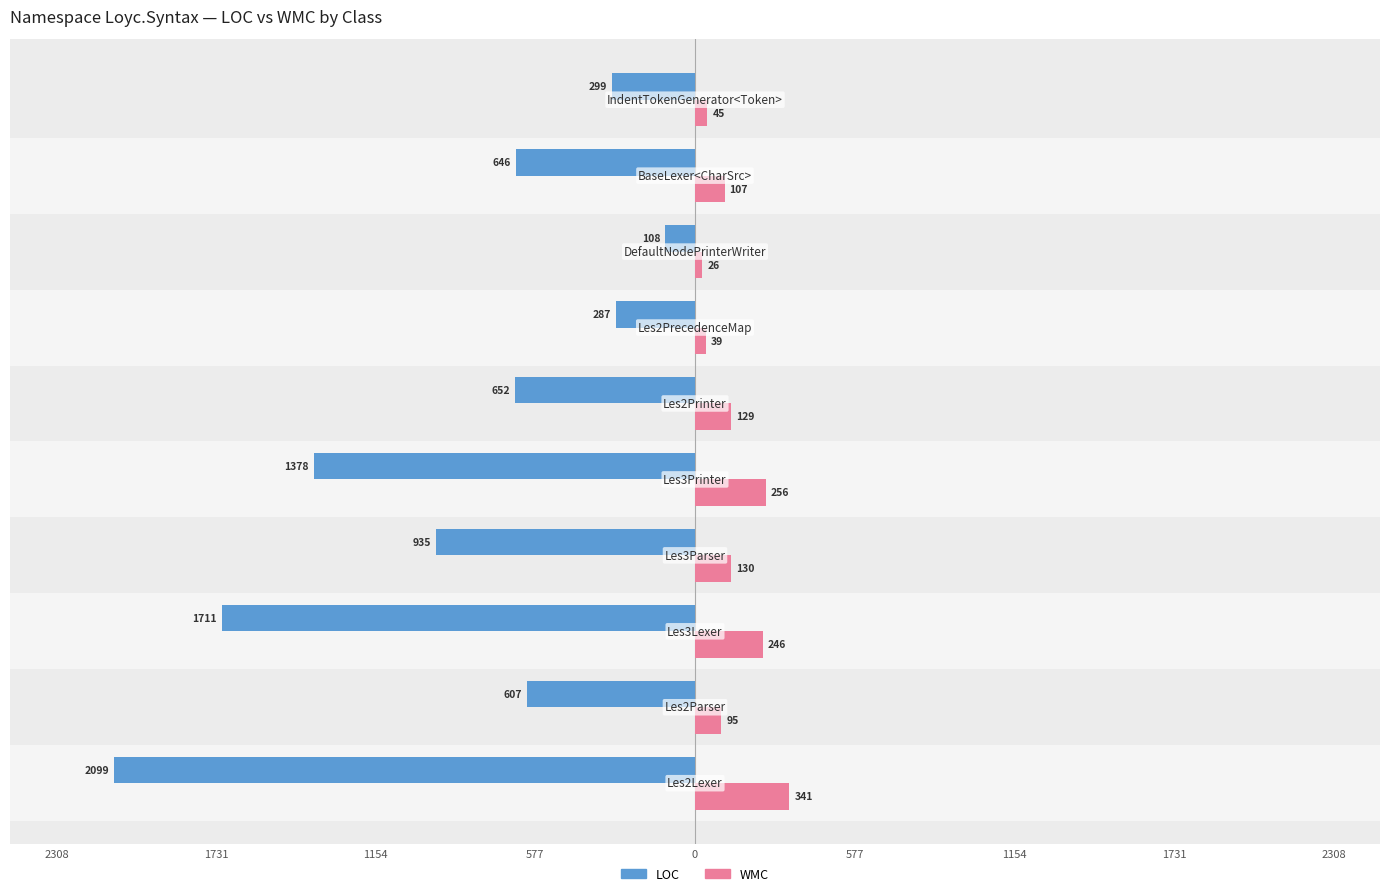

What are all the series names shown in the legend?

LOC, WMC